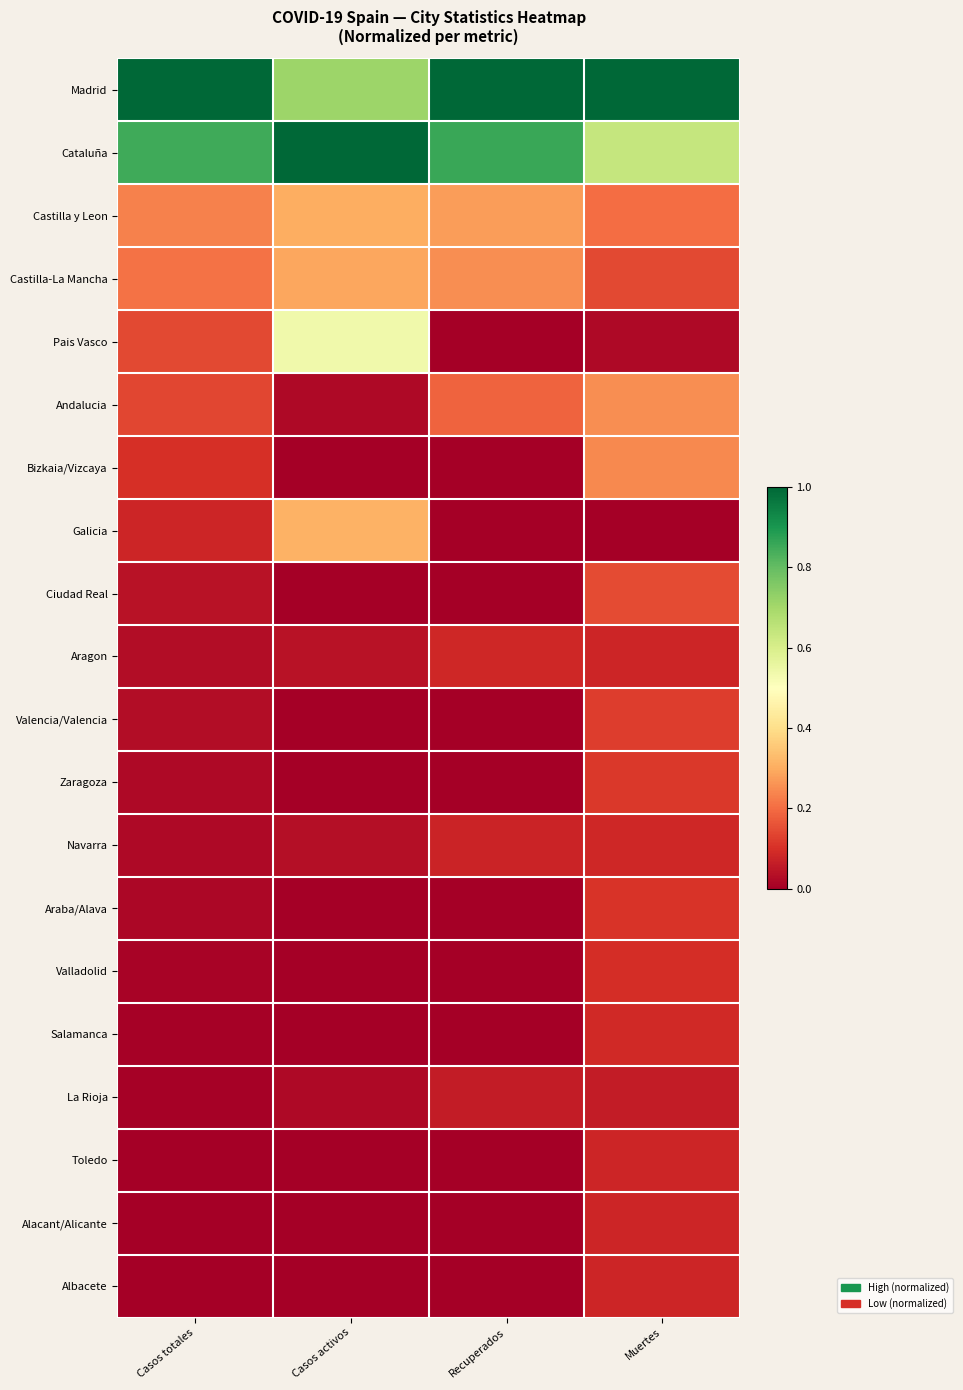

What is the maximum value shown in the chart?

1.0